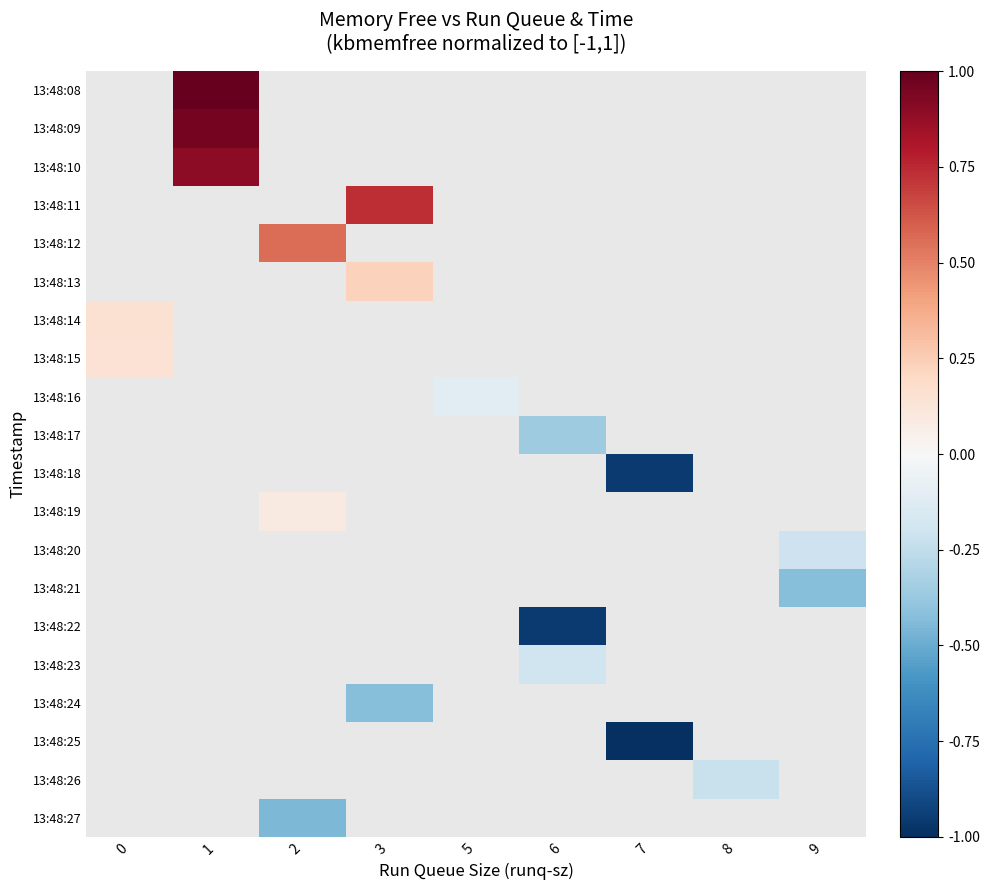

Between 8 and 6, which is larger?

6